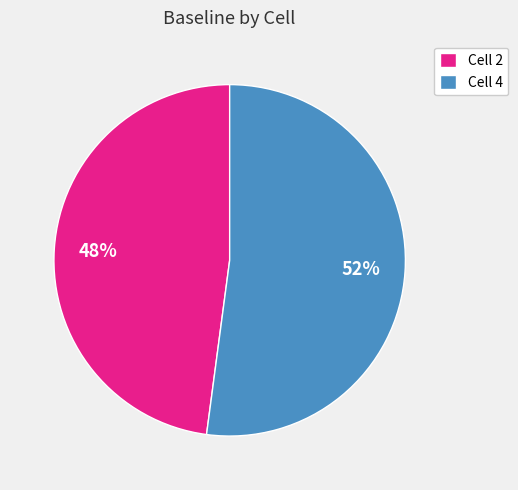

Count the number of slices in the pie.

2